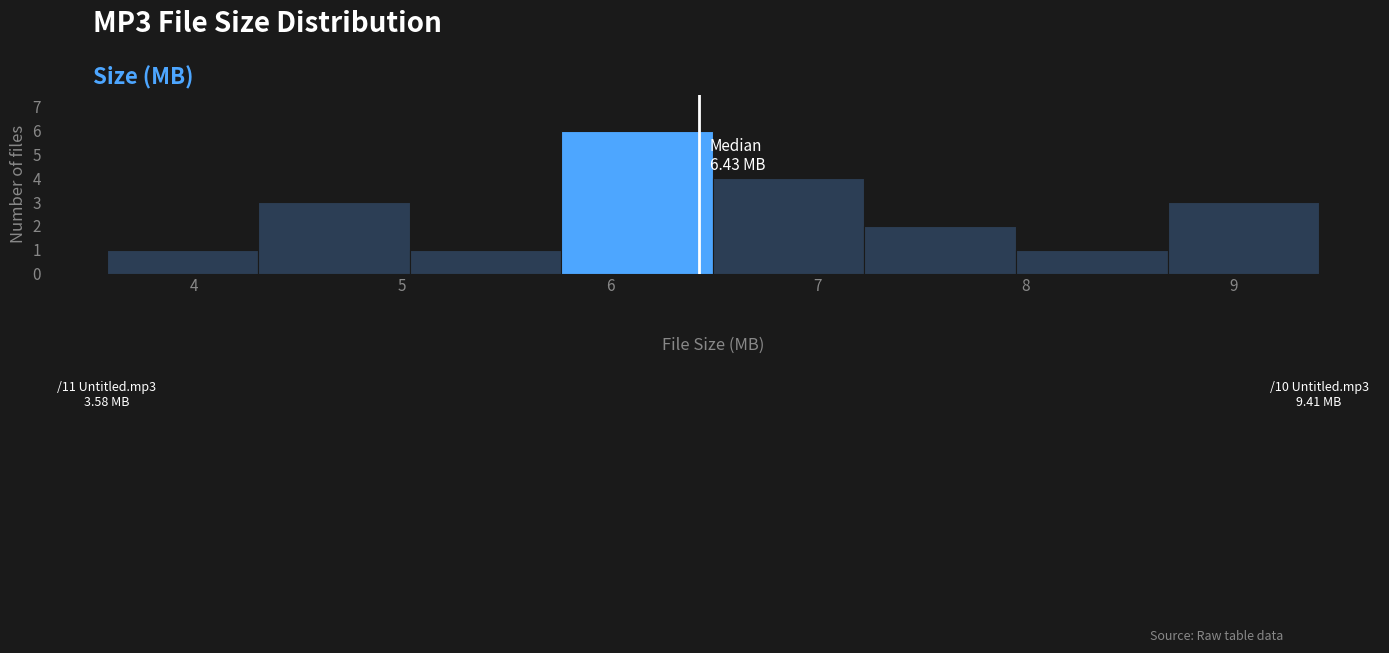

Which range on the x-axis has the tallest bar?

5.8 to 6.5